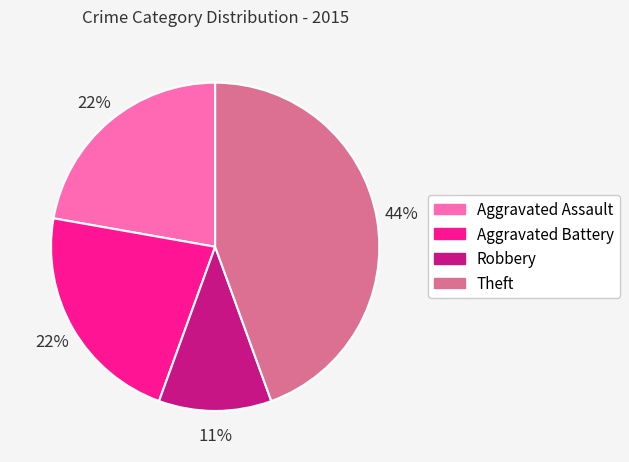

Is there a majority slice in this chart?

No